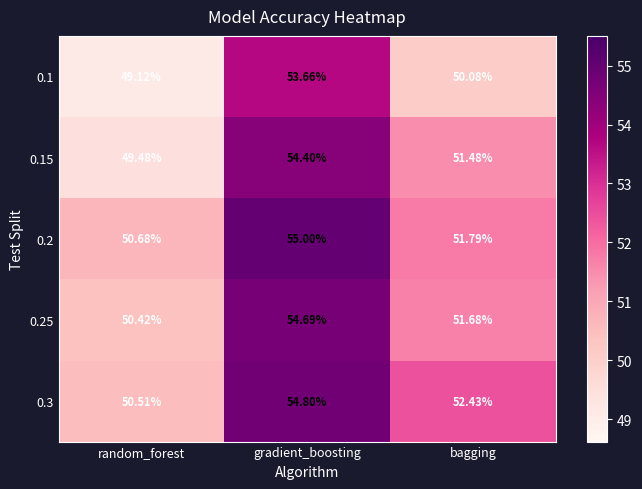

Is the value of 0.25 at gradient_boosting greater than the value of 0.2 at gradient_boosting?

No